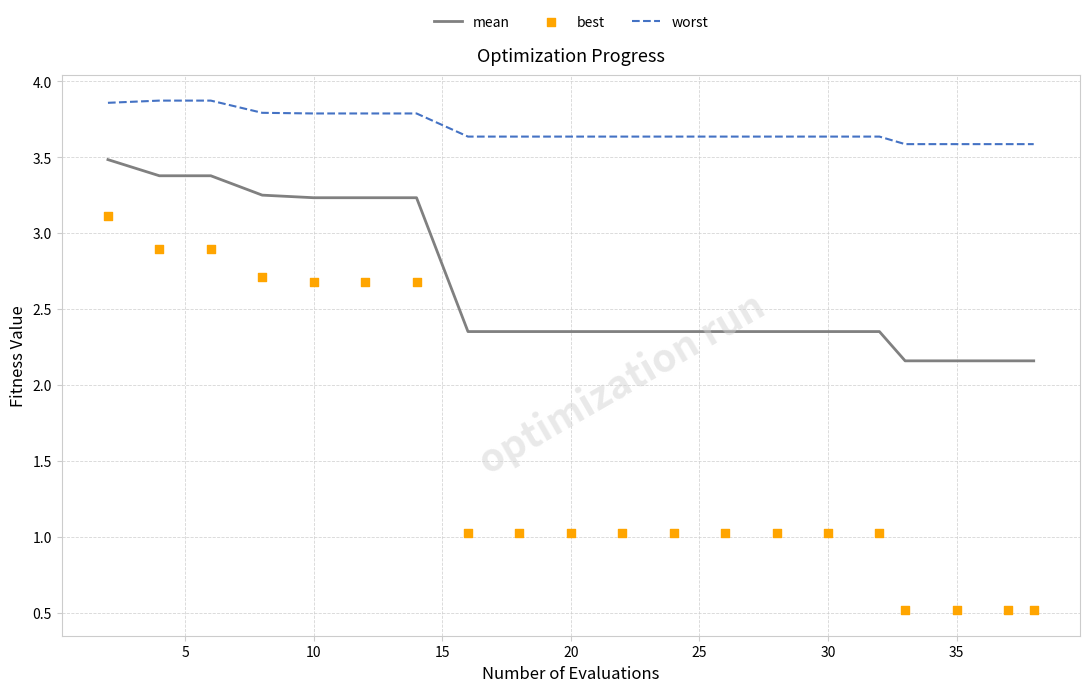

Which series has the largest Y range (max minus min)?

best